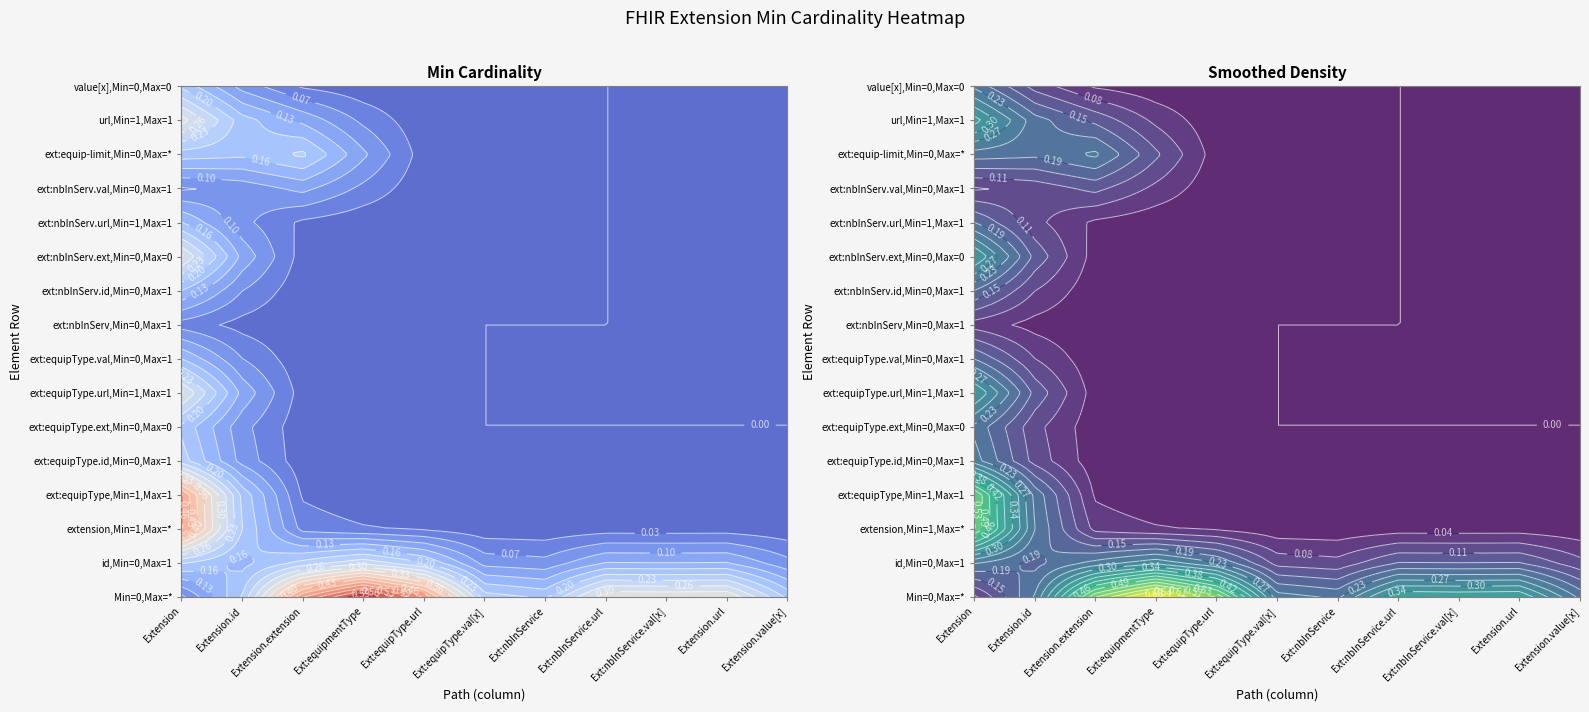

The Extension.url series shows 0 at 5. True or false?

True